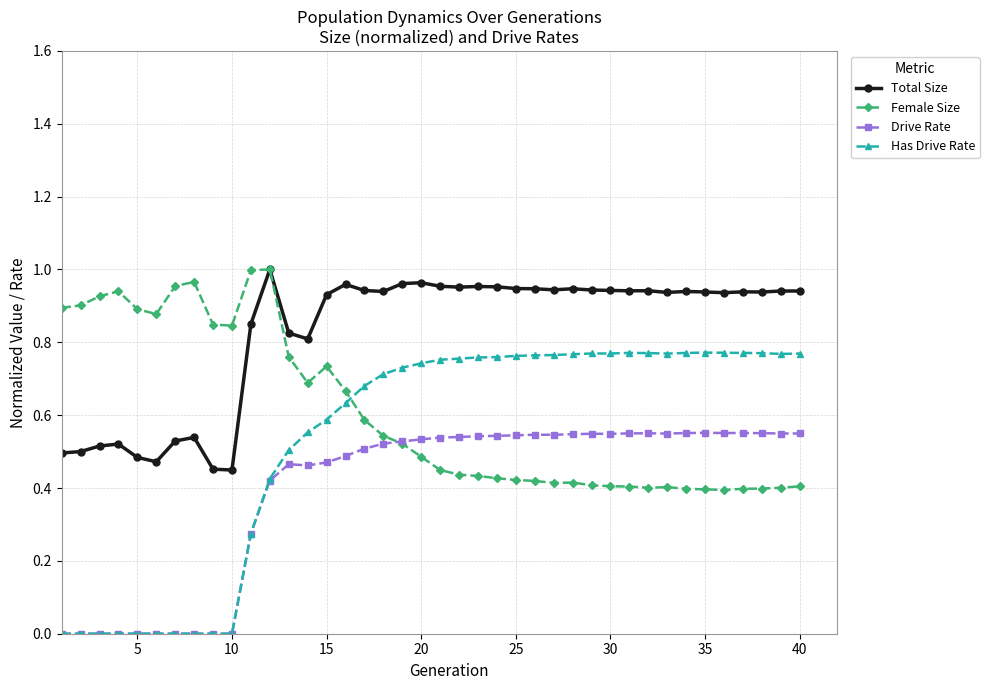

True or false: Drive Rate has more than 0 points higher than both neighbors.

True